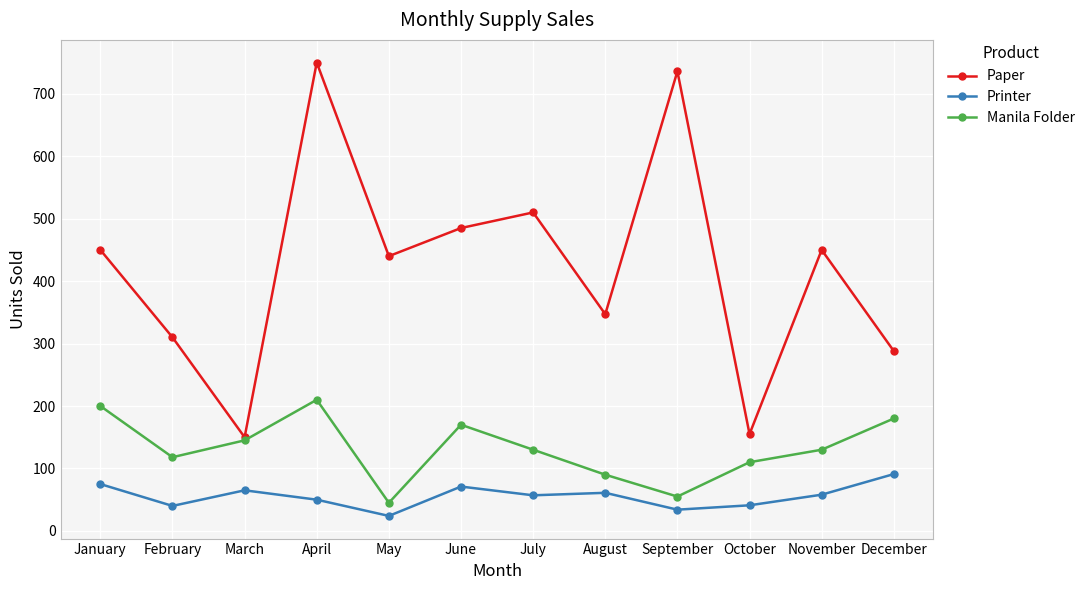

Which series changed the most between March and September?

Paper